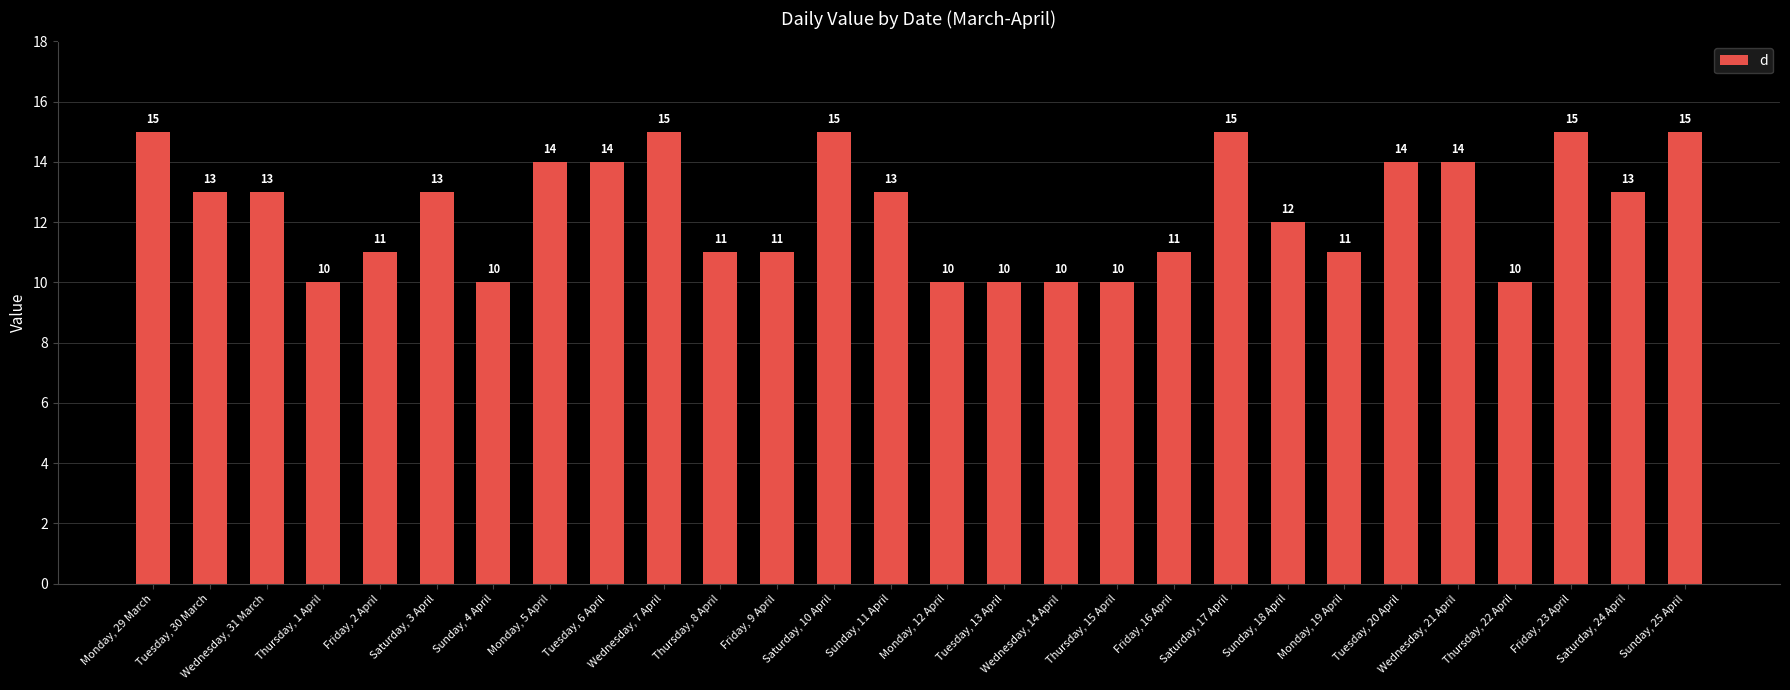

What is the greatest value displayed?

15